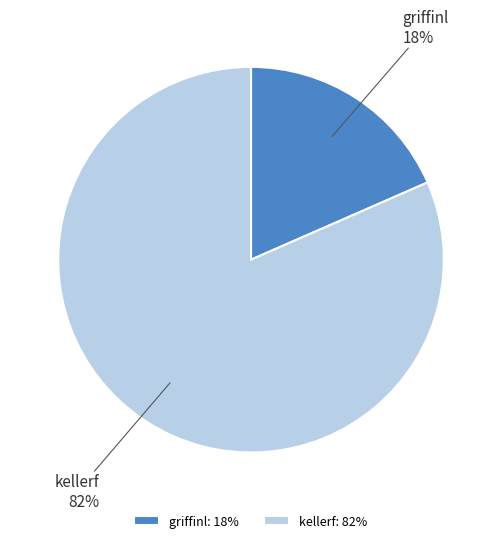

Which has a higher value, griffinl or kellerf?

kellerf